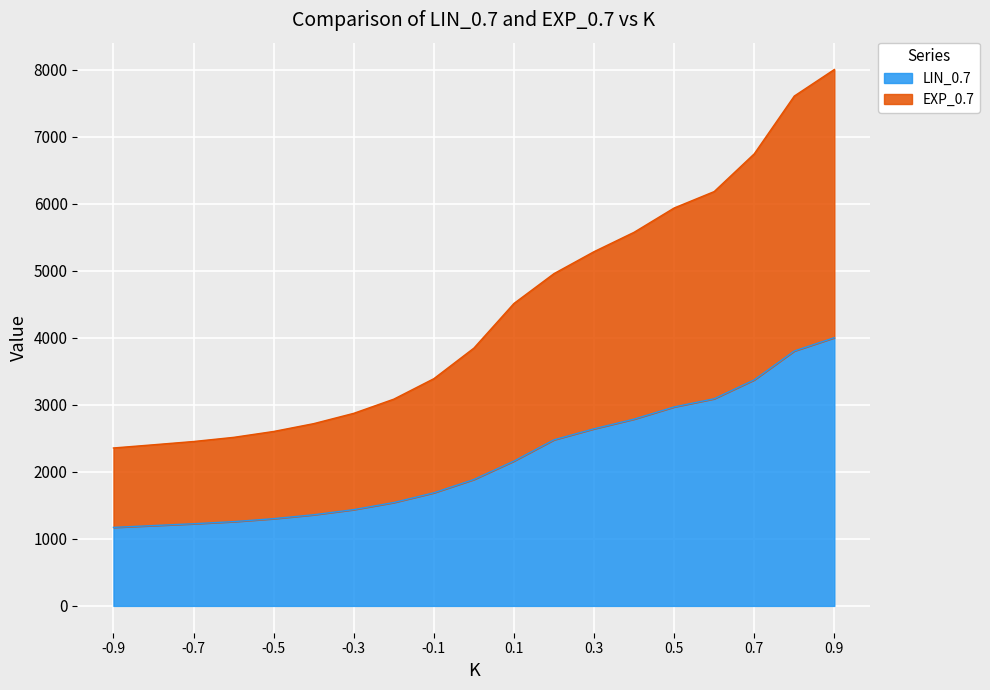

What is the difference between the maximum and minimum values in the LIN_0.7 series?

2829.8